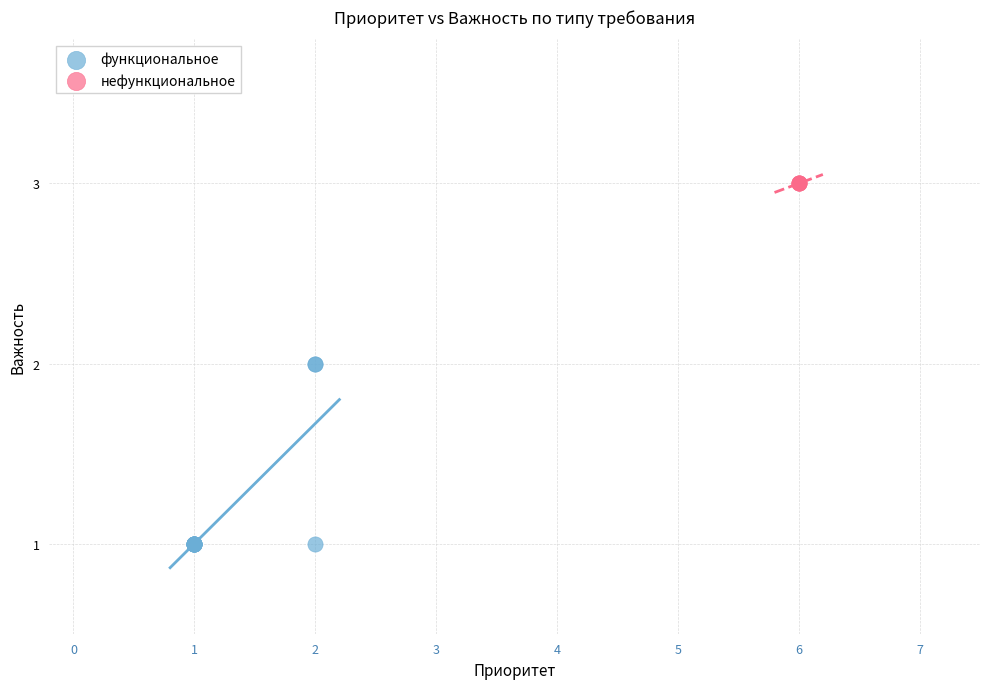

Which series contains the highest Y value?

нефункциональное